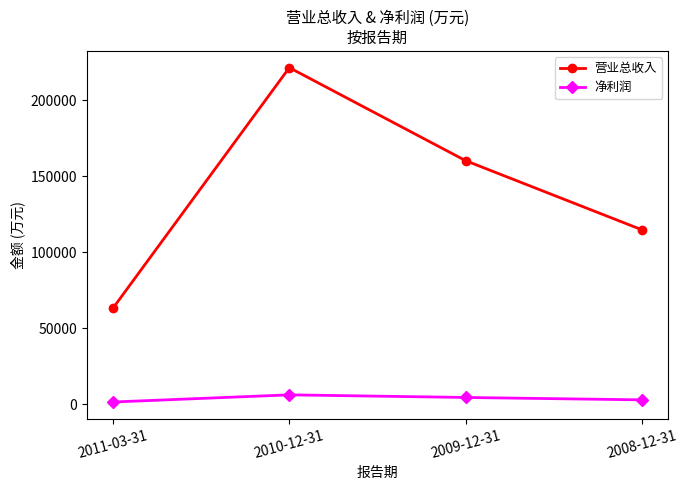

What is the sum of the 净利润 values at 2009-12-31 and 2008-12-31?

7399